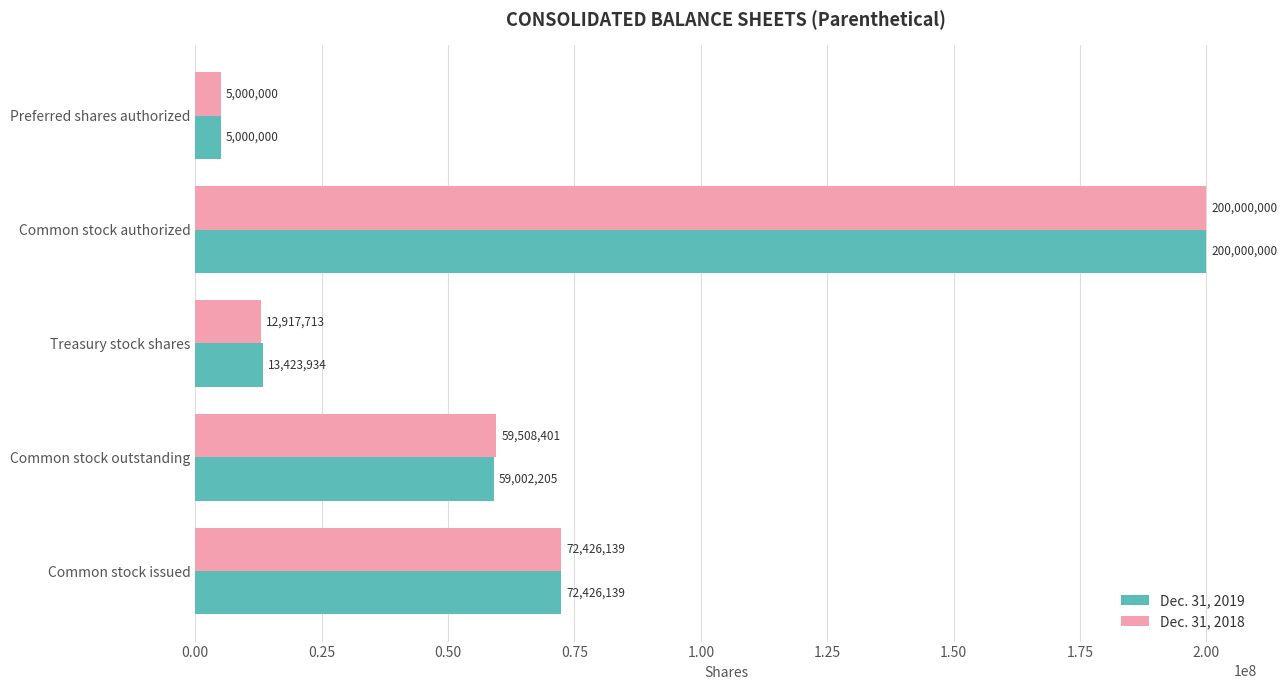

True or false: Dec. 31, 2019 has a value of 48616330 at Common stock issued.

False